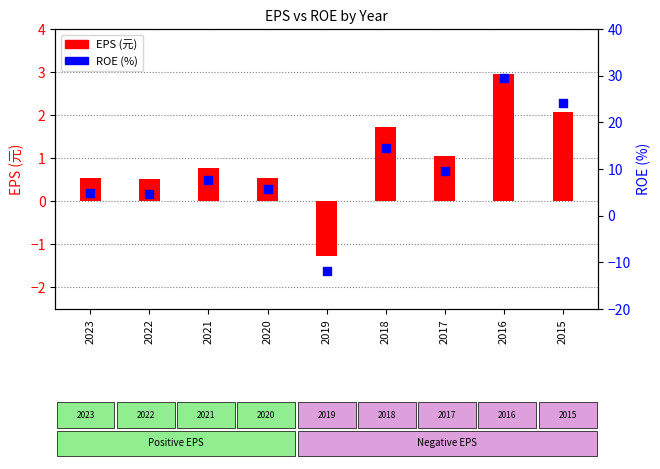

Which series has the widest spread of Y values?

ROE(%)